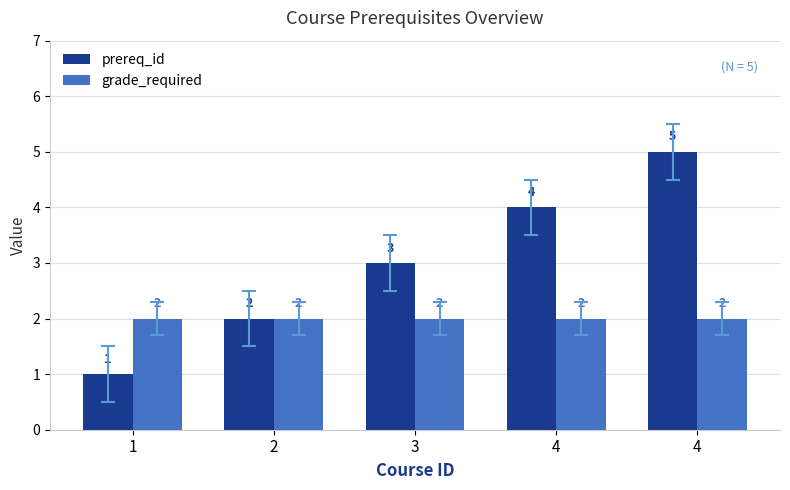

What is the difference between the maximum and minimum values in the prereq_id series?

4